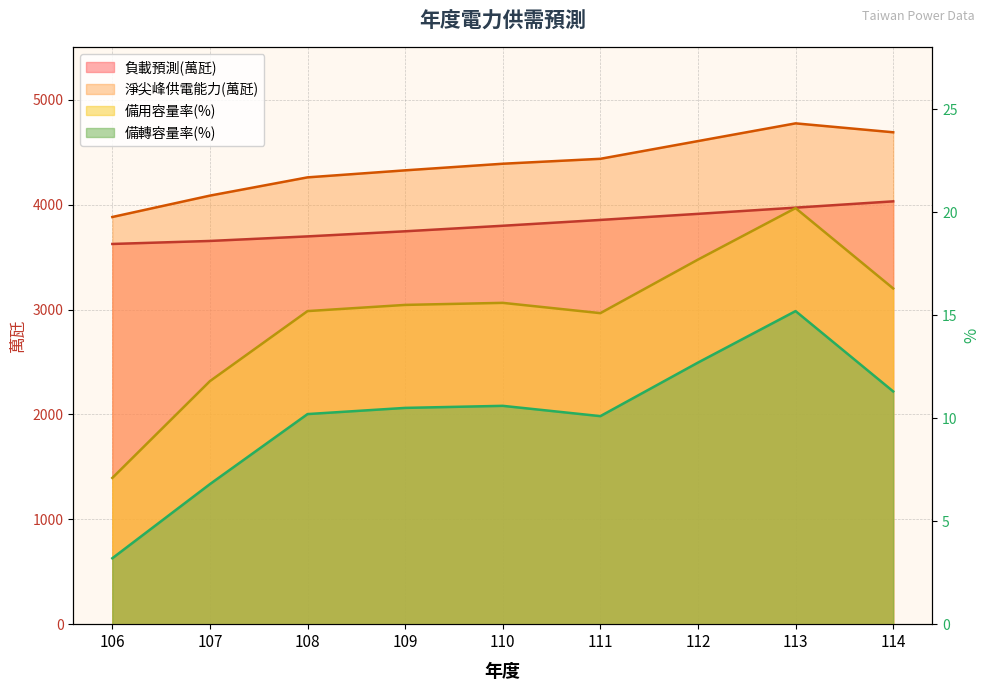

Reading right to left, transcribe all the data shown in this chart.

負載預測(萬瓩): 114=4032.3	113=3972.3	112=3913.0	111=3855.1	110=3799.5	109=3746.8	108=3698.1	107=3654.6	106=3625.9
淨尖峰供電能力(萬瓩): 114=4691.0	113=4776.0	112=4607.0	111=4438.0	110=4391.0	109=4328.0	108=4261.0	107=4087.0	106=3883.0
備用容量率(%): 114=16.3	113=20.2	112=17.7	111=15.1	110=15.6	109=15.5	108=15.2	107=11.8	106=7.1
備轉容量率(%): 114=11.3	113=15.2	112=12.7	111=10.1	110=10.6	109=10.5	108=10.2	107=6.8	106=3.2